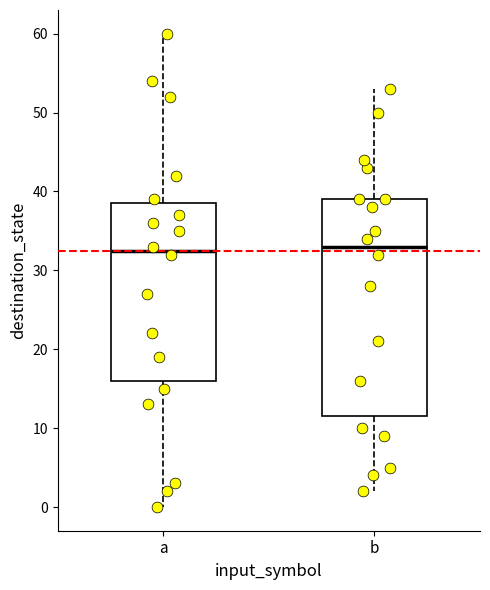

Comparing the boxes themselves (not the whiskers), which one is the tallest?

b